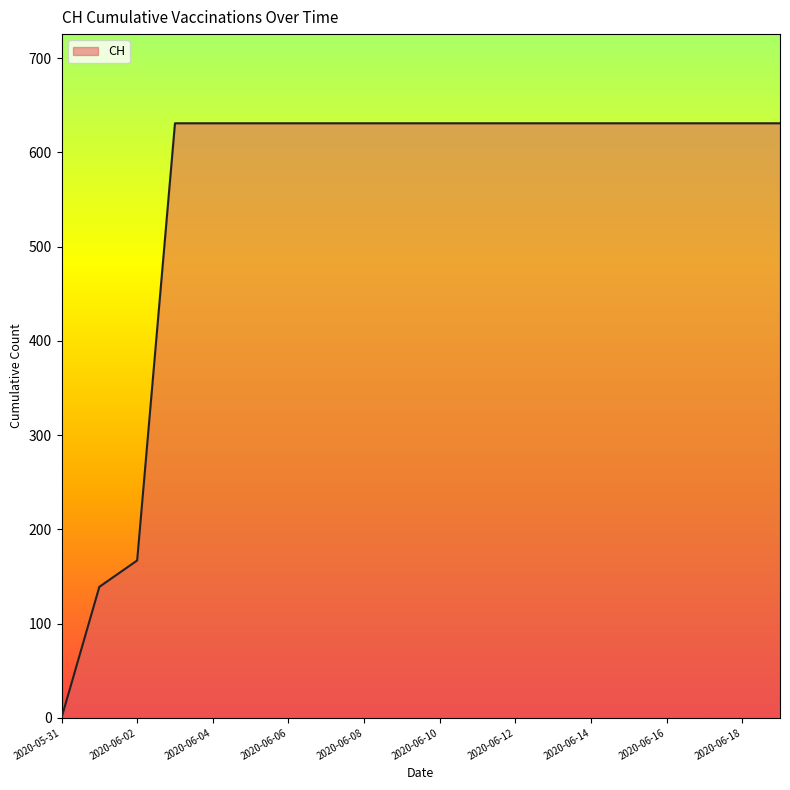

What is the difference between the maximum and minimum values?

631